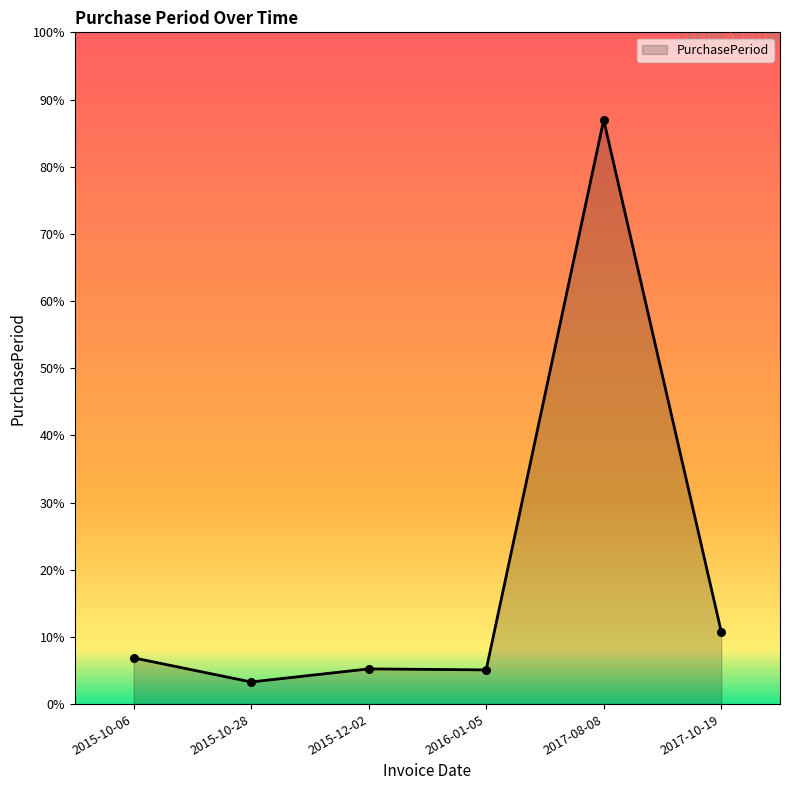

Between 2017-08-08 and 2017-10-19, which is larger?

2017-08-08